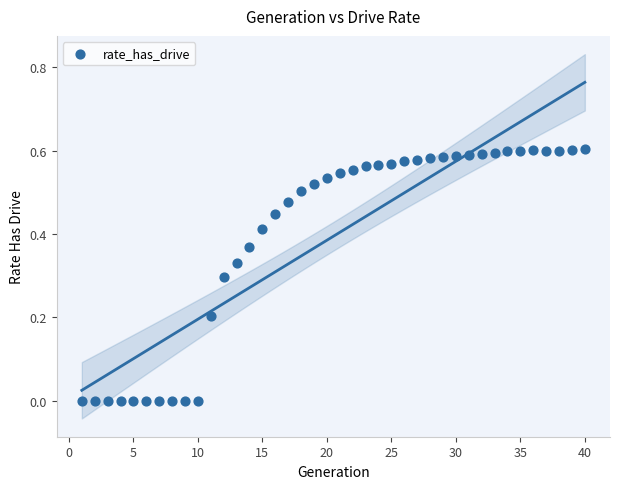

Count the number of points in this scatter plot.

40